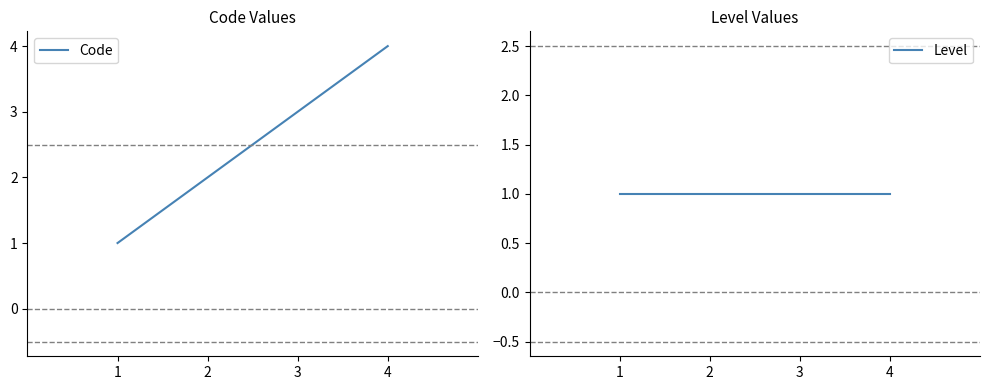

The Code series shows 6 at 4. True or false?

False